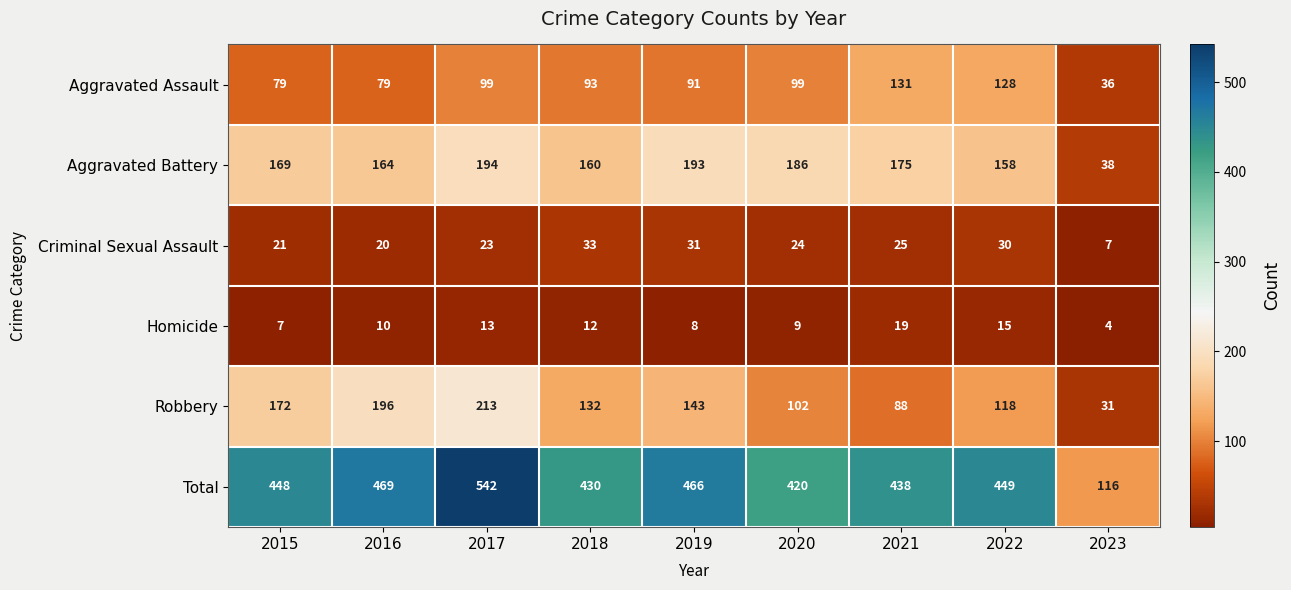

Between 2022 and 2023, which series saw the biggest shift?

Total